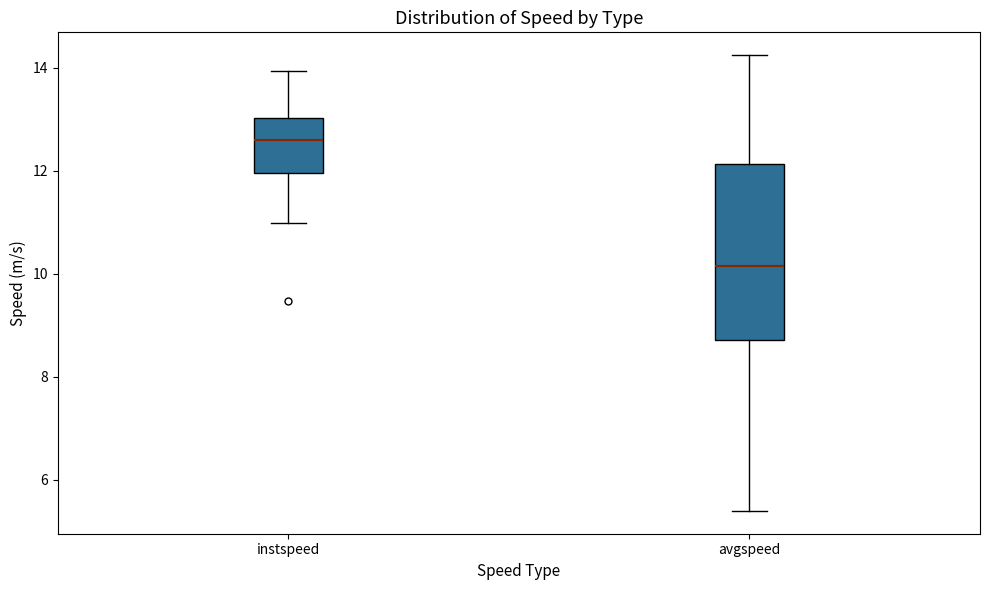

Where does the lower whisker of the box for avgspeed end on the y-axis? The values are not printed on the chart, so give them approximately, as read against the axis.

5.4